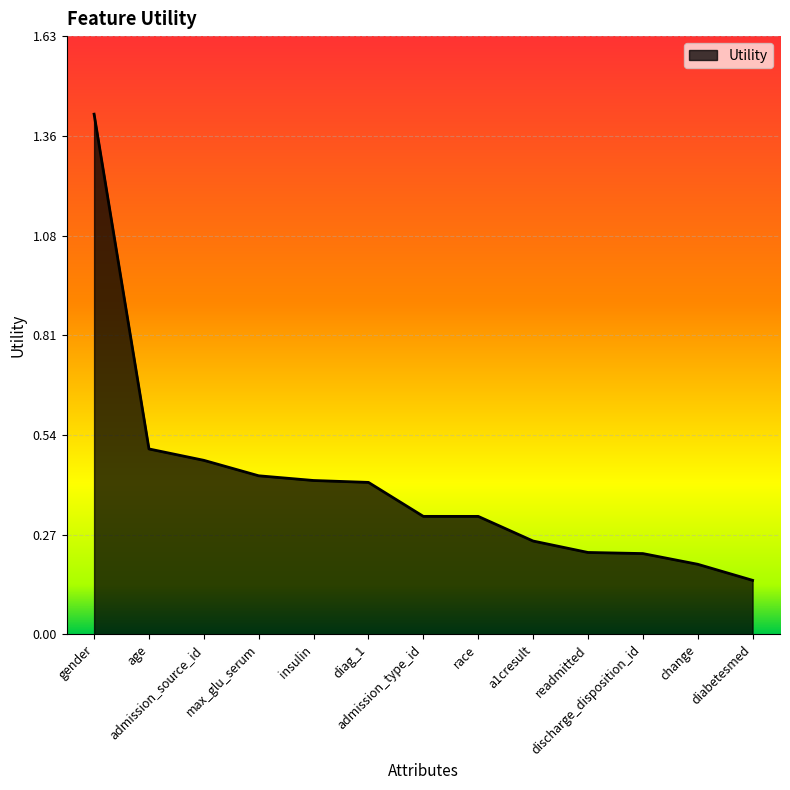

What is the greatest value displayed?

1.4